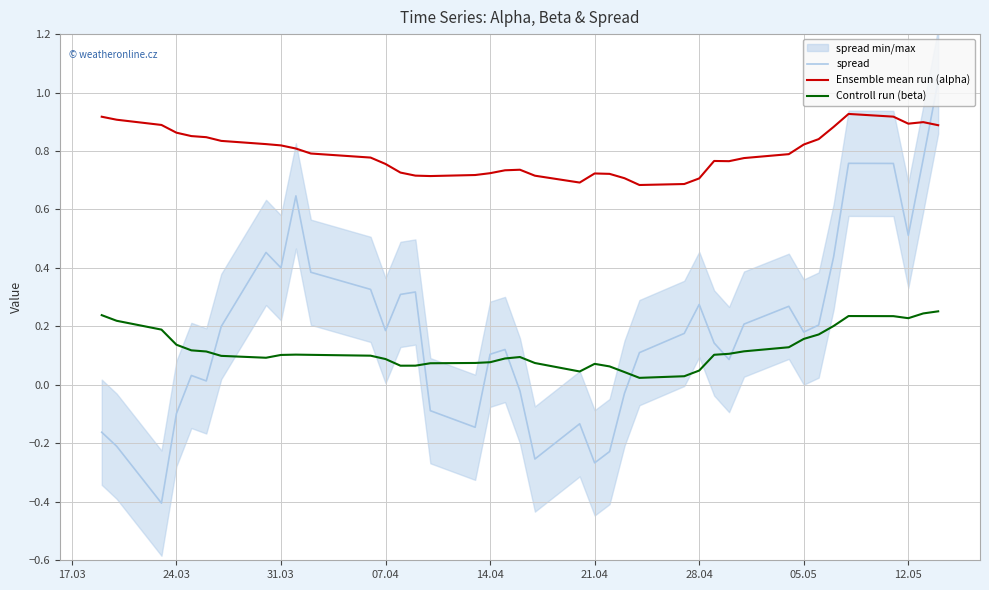

After their last crossing, which series has the higher values: Ensemble mean run (alpha) or spread?

spread